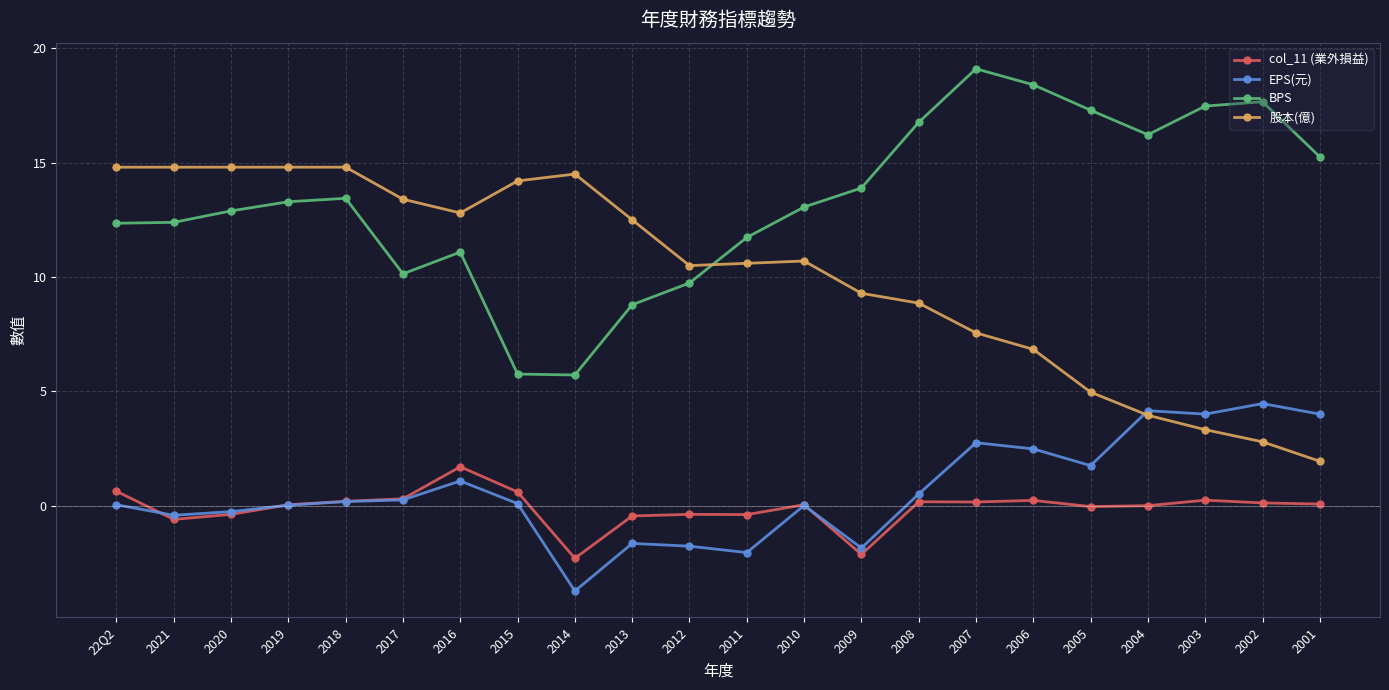

Which series ends up on top after the final intersection of EPS(元) and col_11 (業外損益)?

EPS(元)